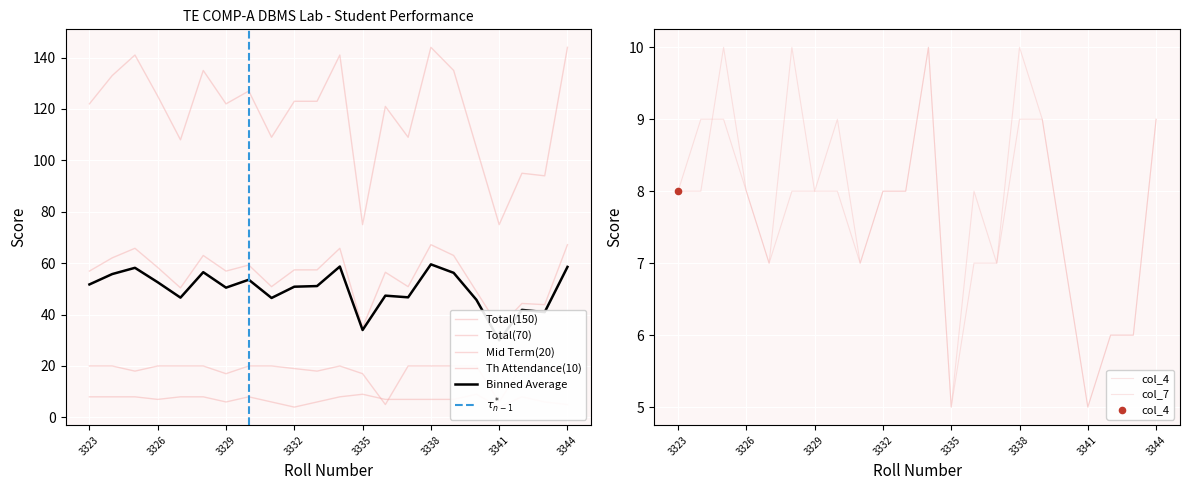

Which series contains the lowest Y value?

Th Attendance(10)